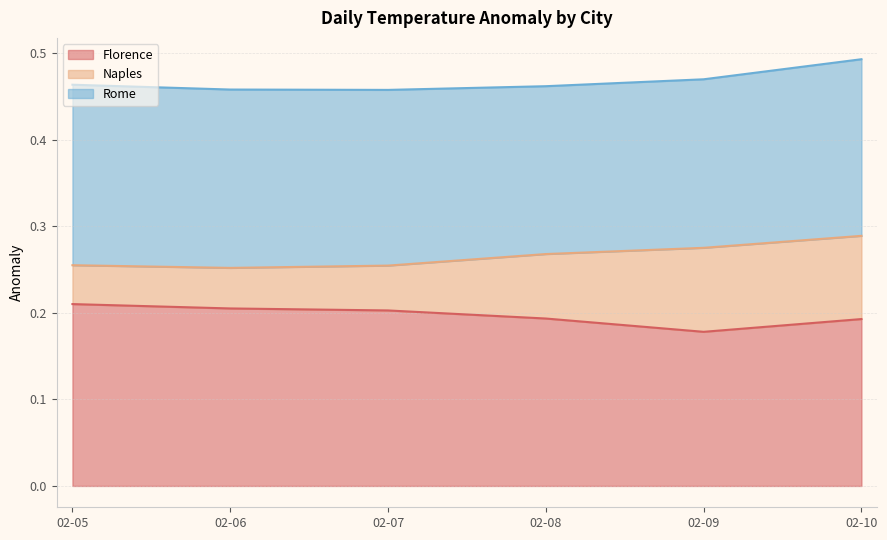

Where is the first local minimum for Rome?

02-08